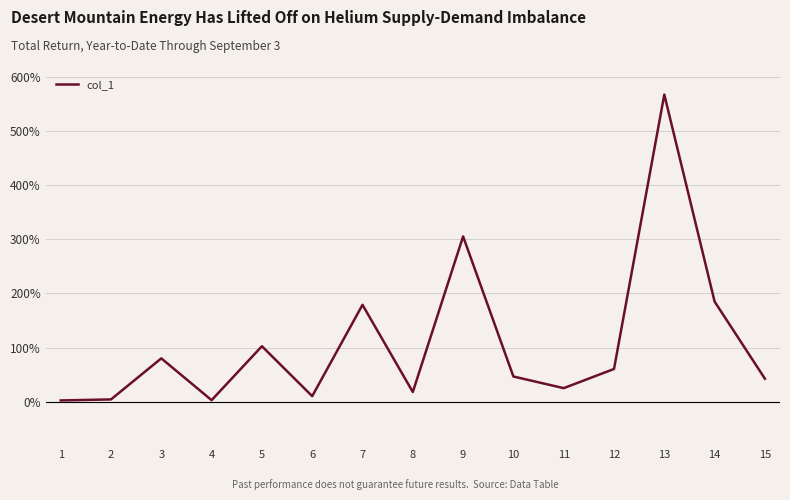

How many values exceed 46?

8